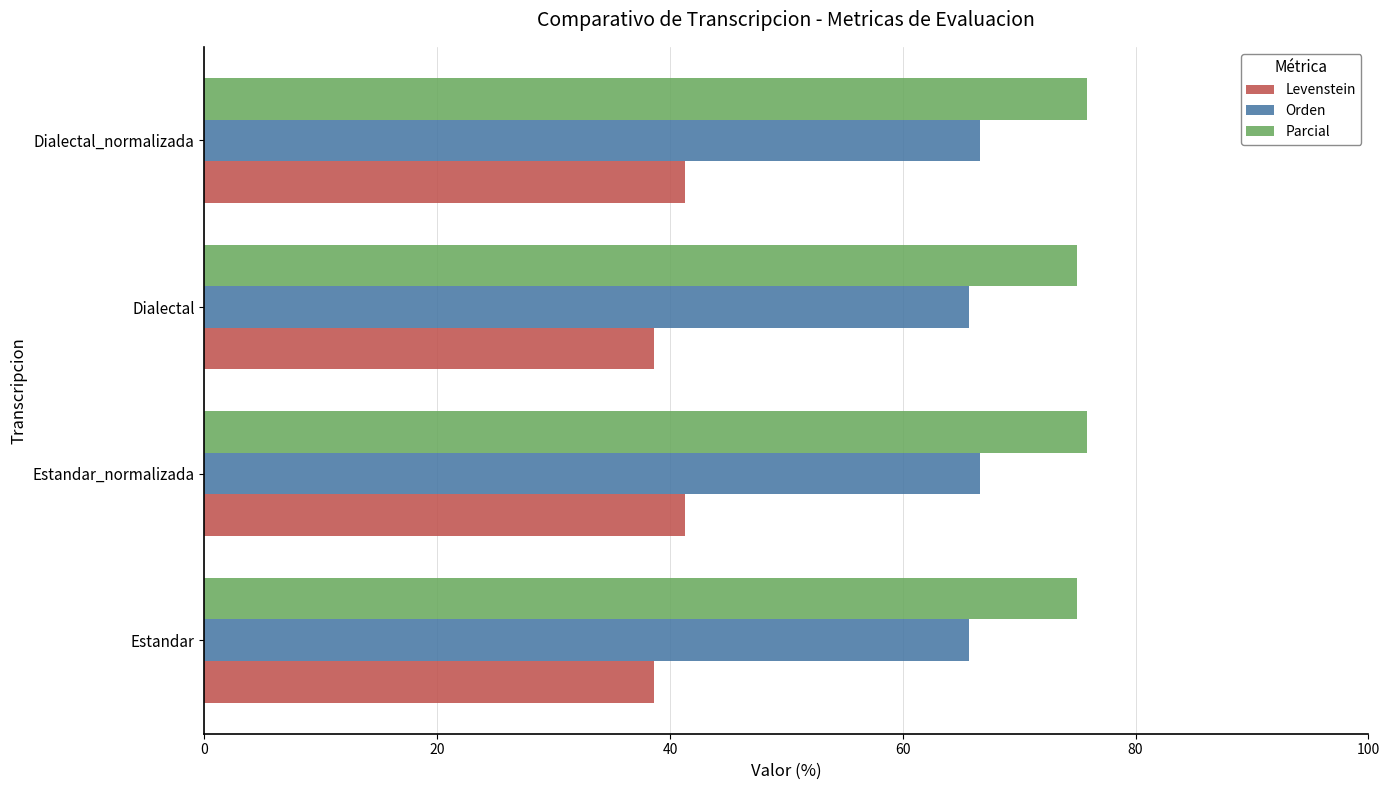

True or false: Parcial has a value of 46.3 at Estandar_normalizada.

False